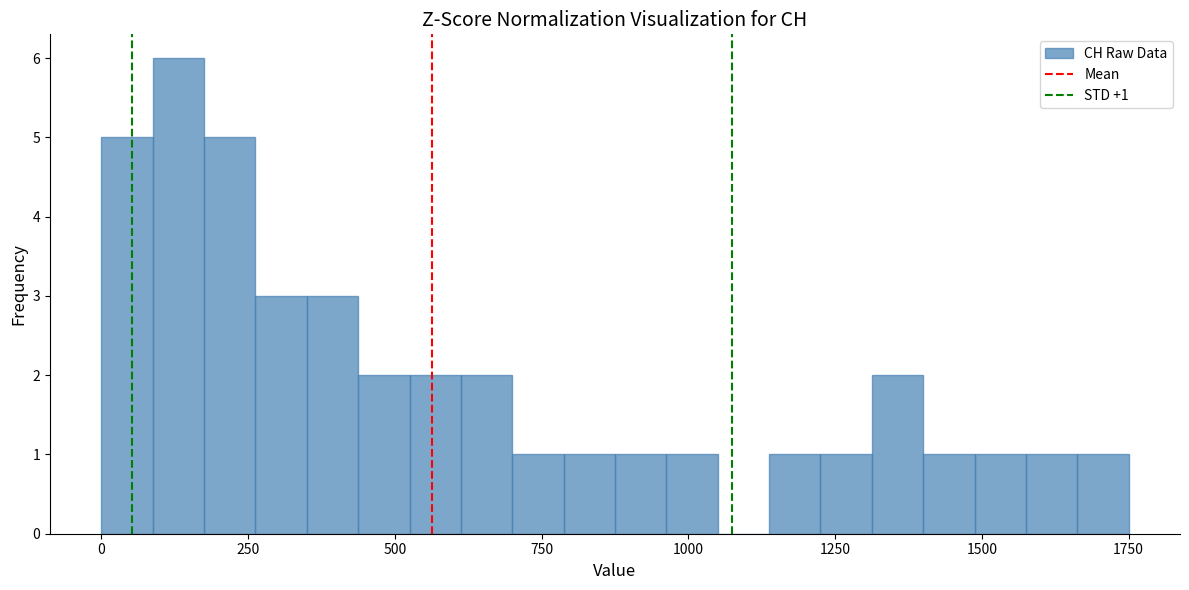

Around what value on the x-axis is the tallest bar? Give the approximate position of its centre, as read against the axis.

150